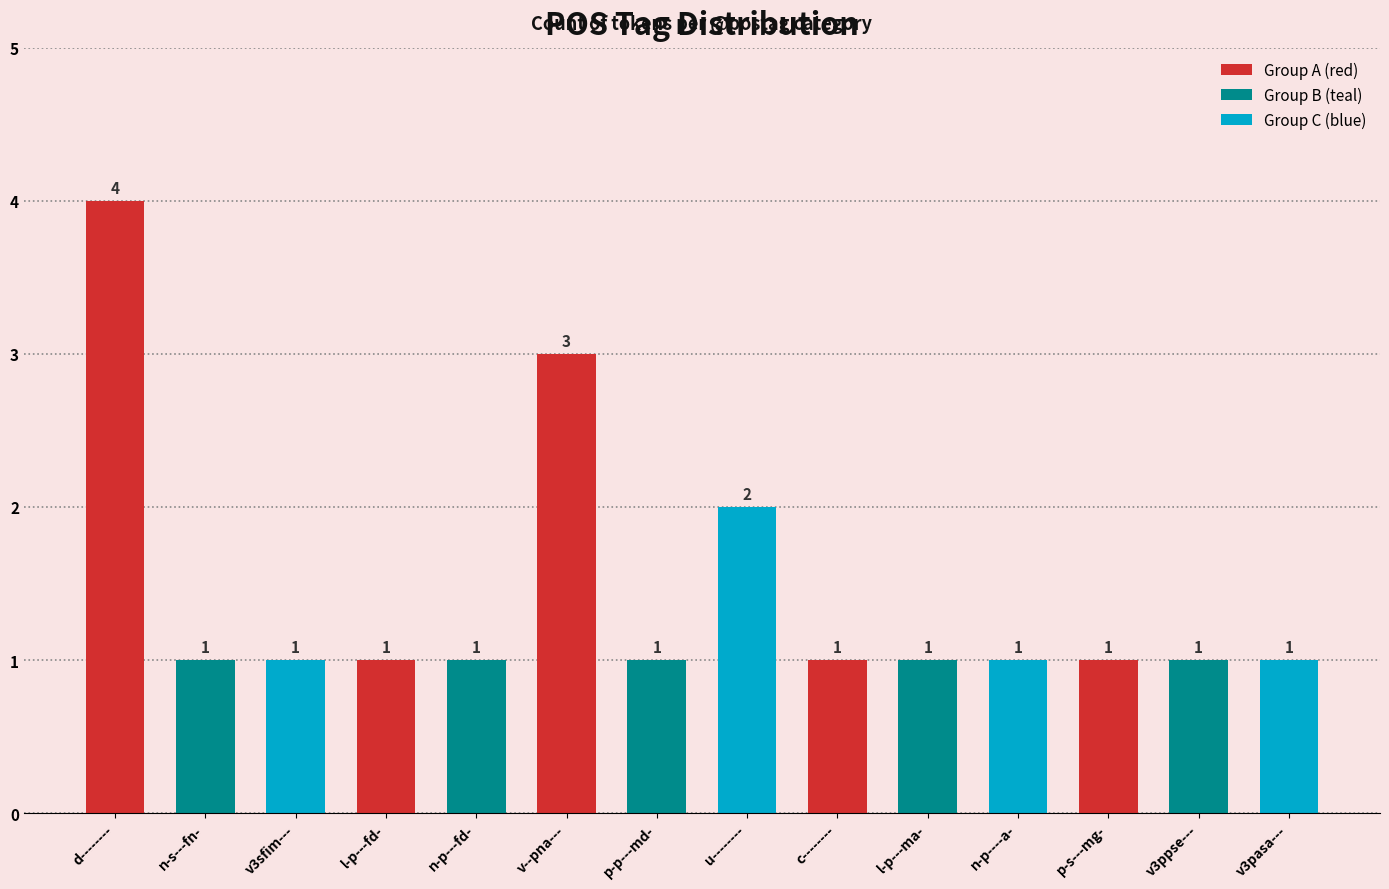

What is the greatest value displayed?

4